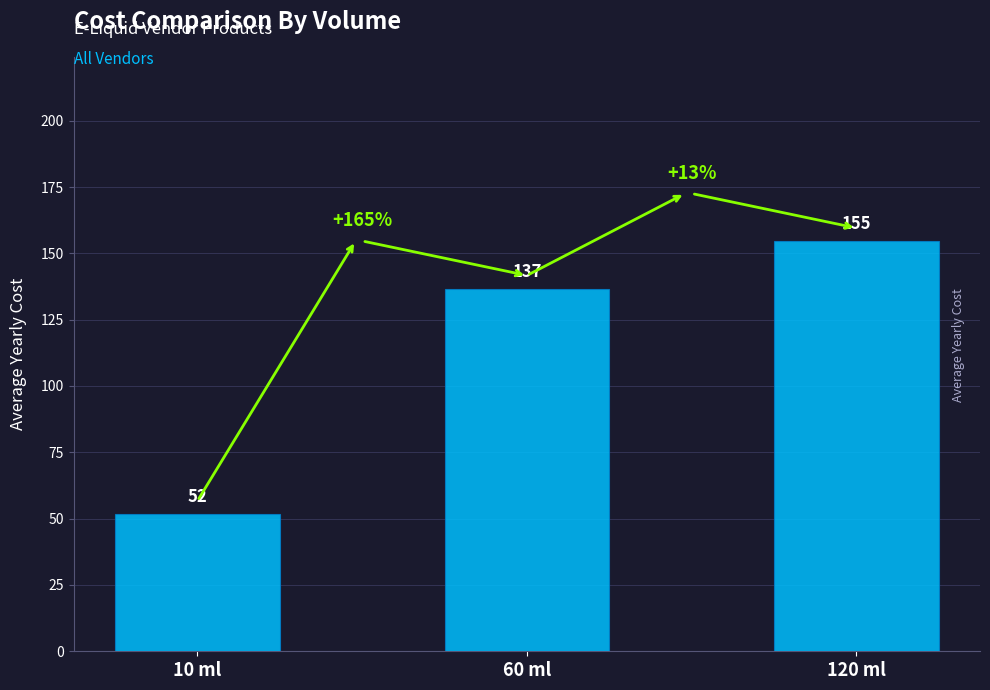

Reading right to left, extract all data points from this chart.

154.5	136.7	51.7